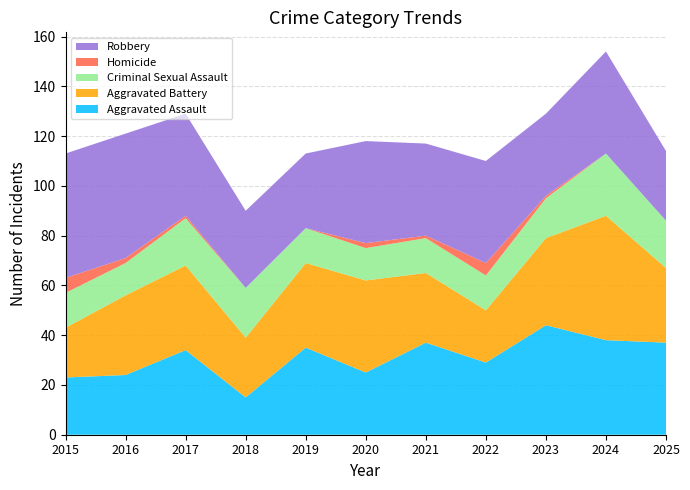

Reading left to right, list all the values displayed in this chart.

Aggravated Assault: 2015=23	2016=24	2017=34	2018=15	2019=35	2020=25	2021=37	2022=29	2023=44	2024=38	2025=37
Aggravated Battery: 2015=20	2016=32	2017=34	2018=24	2019=34	2020=37	2021=28	2022=21	2023=35	2024=50	2025=30
Criminal Sexual Assault: 2015=14	2016=13	2017=19	2018=20	2019=14	2020=13	2021=14	2022=14	2023=16	2024=25	2025=19
Homicide: 2015=6	2016=2	2017=1	2018=0	2019=0	2020=2	2021=1	2022=5	2023=1	2024=0	2025=0
Robbery: 2015=50	2016=50	2017=41	2018=31	2019=30	2020=41	2021=37	2022=41	2023=33	2024=41	2025=28